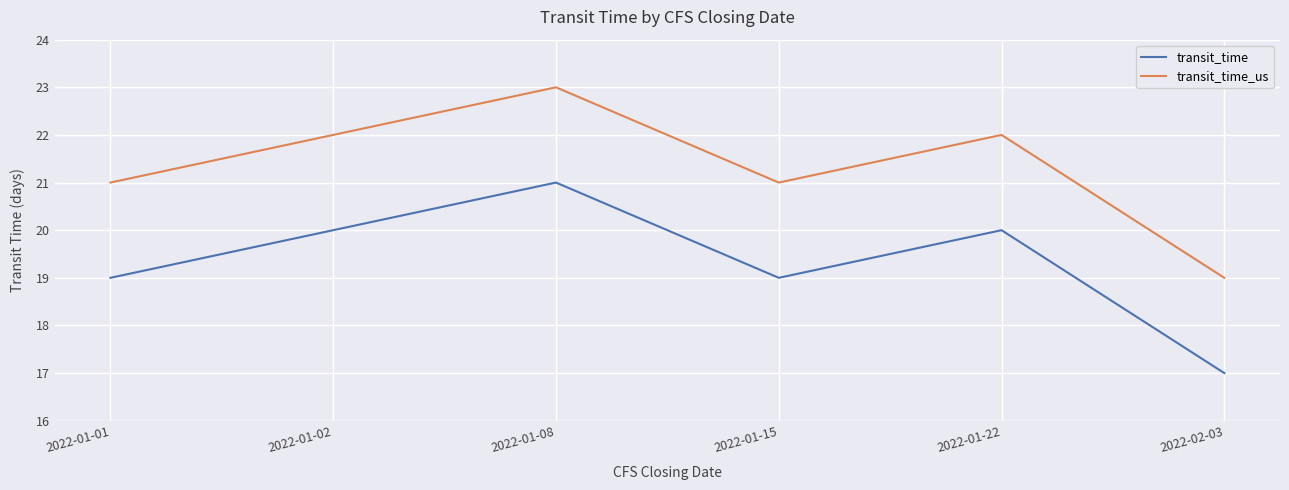

What are all the series names shown in the legend?

transit_time, transit_time_us